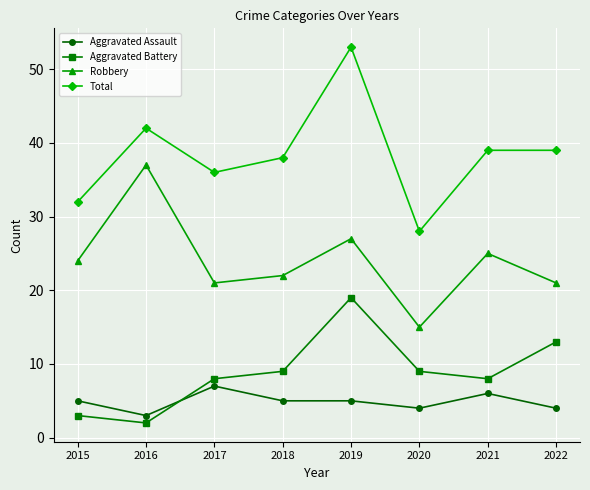

What is the maximum value shown in the chart?

53